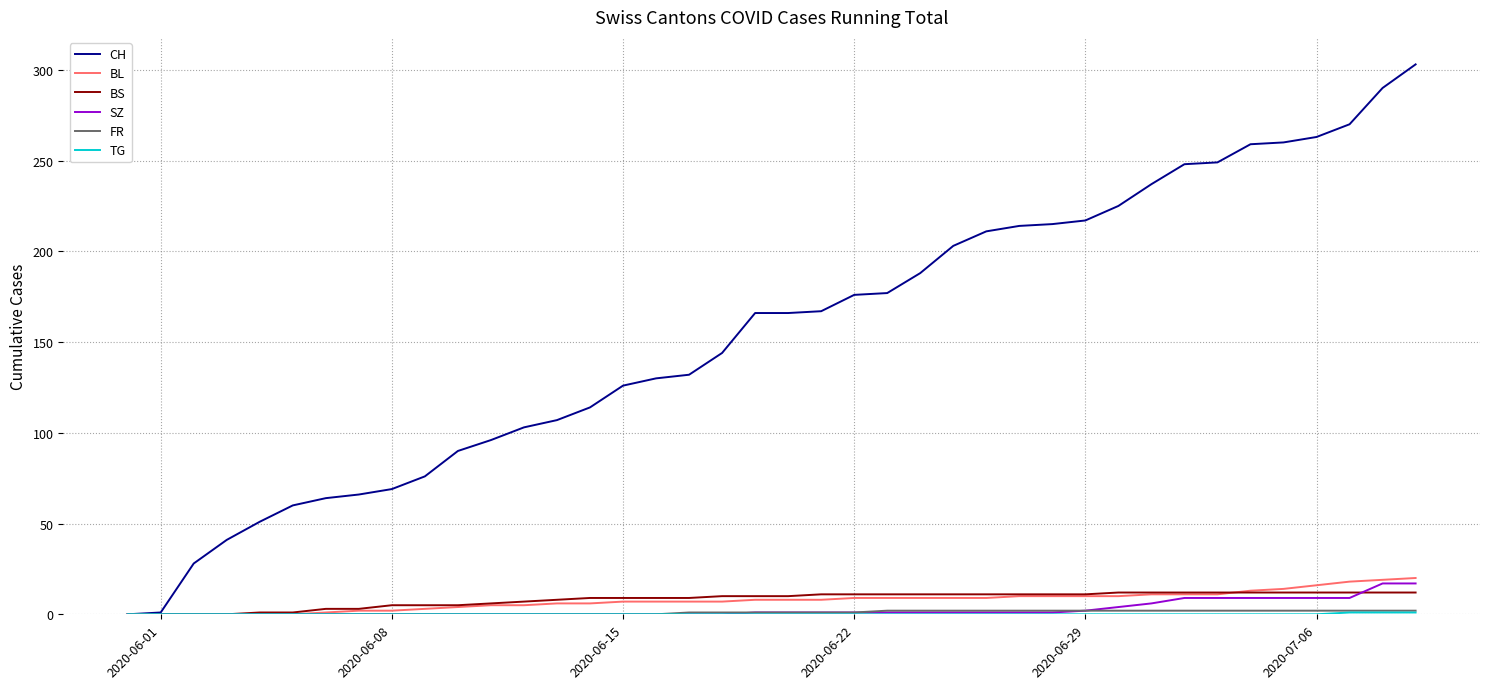

Which series has the widest spread of values?

CH